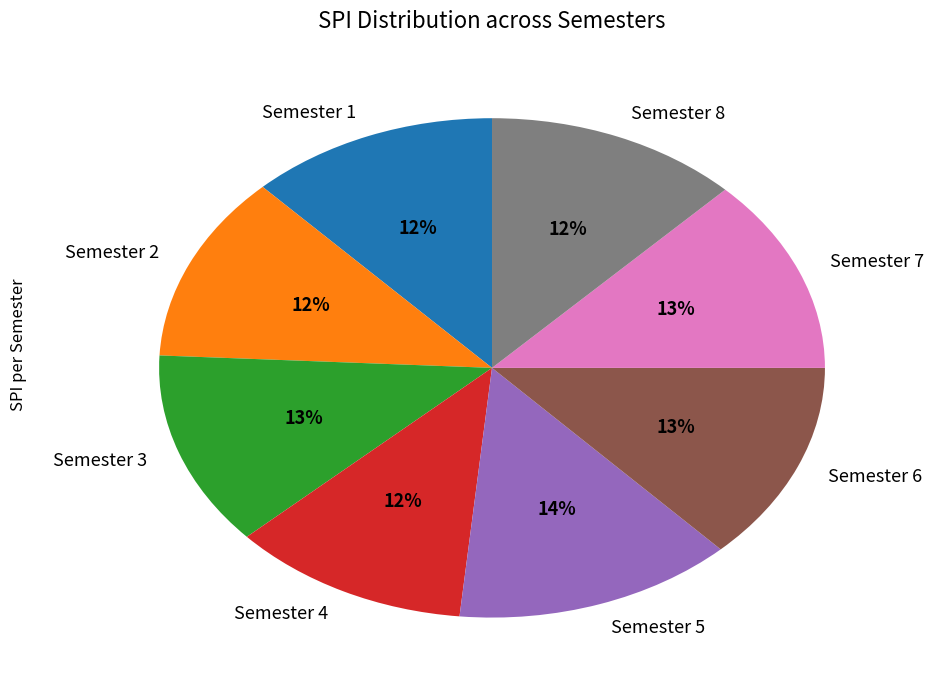

The Semester 1 slice represents 25% of the pie. True or false?

False